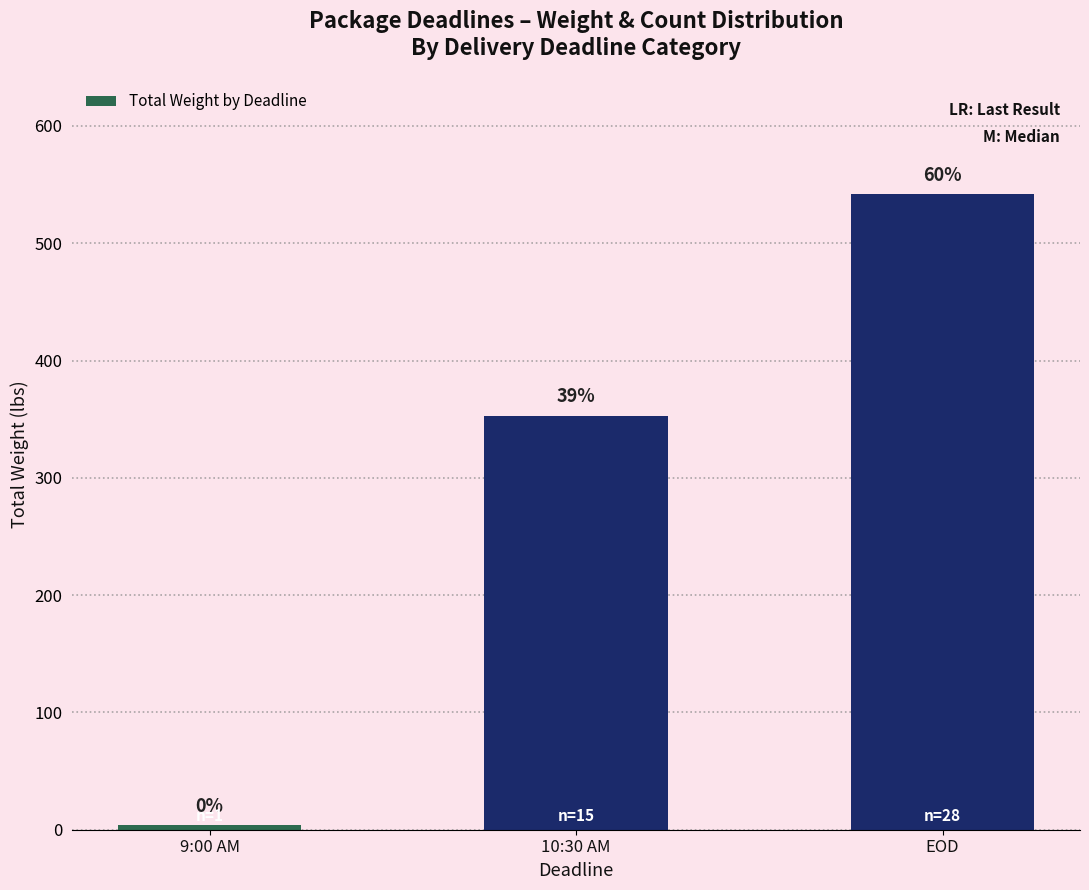

List the labels in order of value, largest first.

EOD, 10:30 AM, 9:00 AM